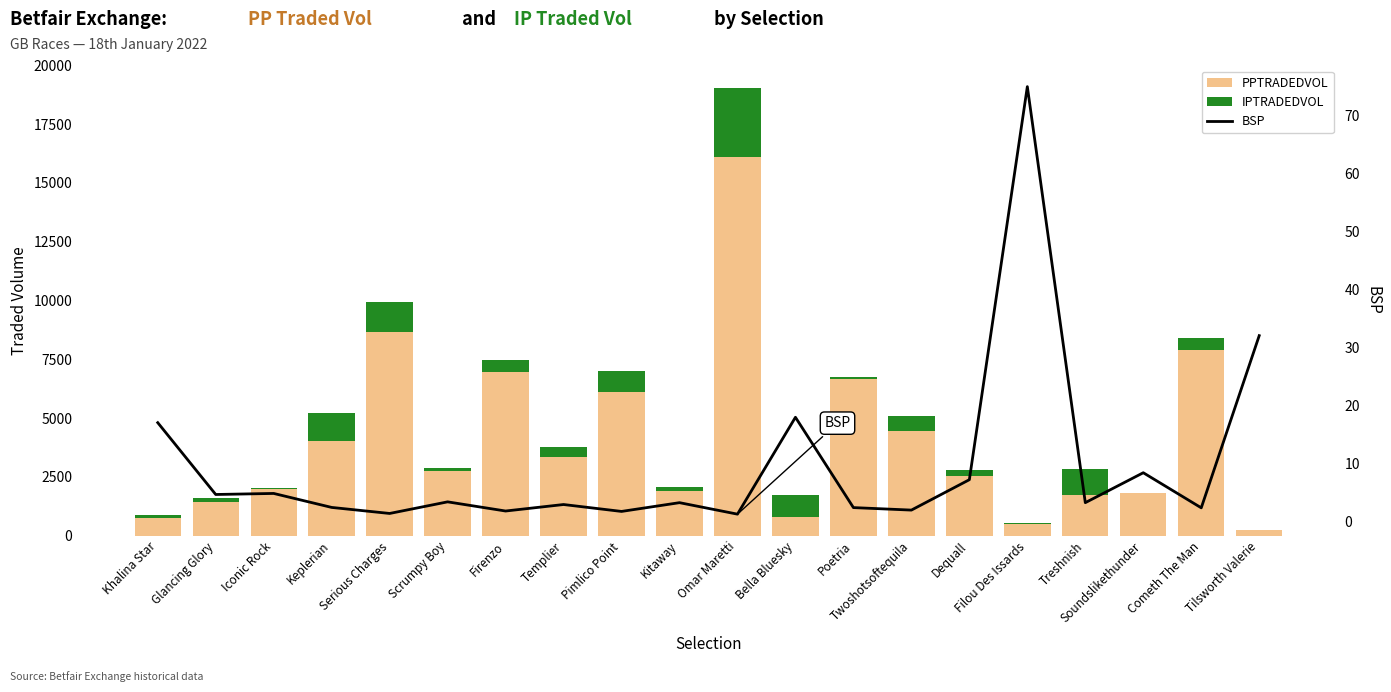

Reading right to left, extract all data points from this chart.

PPTRADEDVOL: Tilsworth Valerie=255.5	Cometh The Man=7888.0	Soundslikethunder=1828.8	Treshnish=1736.7	Filou Des Issards=498.0	Dequall=2537.0	Twoshotsoftequila=4438.4	Poetria=6642.8	Bella Bluesky=803.8	Omar Maretti=16096.3	Kitaway=1913.7	Pimlico Point=6096.5	Templier=3338.1	Firenzo=6961.3	Scrumpy Boy=2727.0	Serious Charges=8650.7	Keplerian=4030.3	Iconic Rock=1961.4	Glancing Glory=1406.0	Khalina Star=729.4
IPTRADEDVOL: Tilsworth Valerie=0.2	Cometh The Man=511.3	Soundslikethunder=0.7	Treshnish=1075.3	Filou Des Issards=35.6	Dequall=264.4	Twoshotsoftequila=650.7	Poetria=82.0	Bella Bluesky=921.3	Omar Maretti=2959.8	Kitaway=150.9	Pimlico Point=889.2	Templier=440.2	Firenzo=504.1	Scrumpy Boy=145.3	Serious Charges=1274.3	Keplerian=1173.4	Iconic Rock=42.6	Glancing Glory=172.9	Khalina Star=134.5
BSP: Tilsworth Valerie=32.0	Cometh The Man=2.3	Soundslikethunder=8.4	Treshnish=3.2	Filou Des Issards=74.9	Dequall=7.2	Twoshotsoftequila=1.9	Poetria=2.4	Bella Bluesky=17.9	Omar Maretti=1.2	Kitaway=3.2	Pimlico Point=1.7	Templier=2.9	Firenzo=1.8	Scrumpy Boy=3.4	Serious Charges=1.4	Keplerian=2.4	Iconic Rock=4.8	Glancing Glory=4.6	Khalina Star=17.0